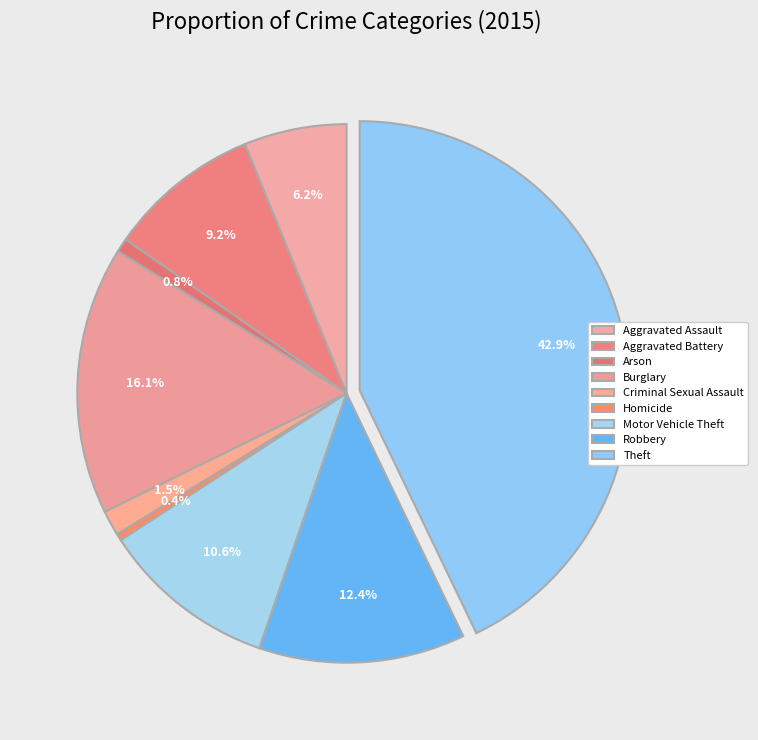

To the nearest percent, what is the difference between the largest and smallest slice percentages?

42%